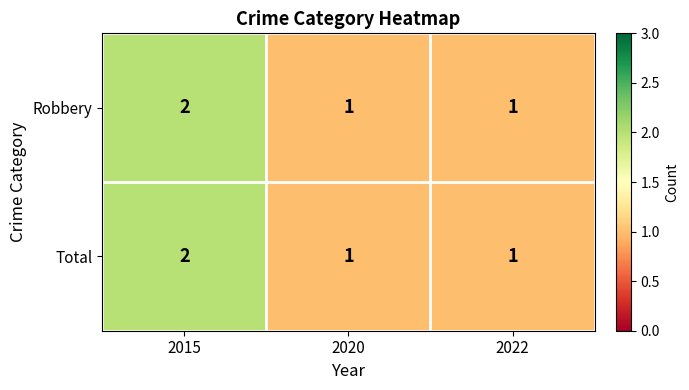

True or false: Robbery has a value of 2 at 2022.

False